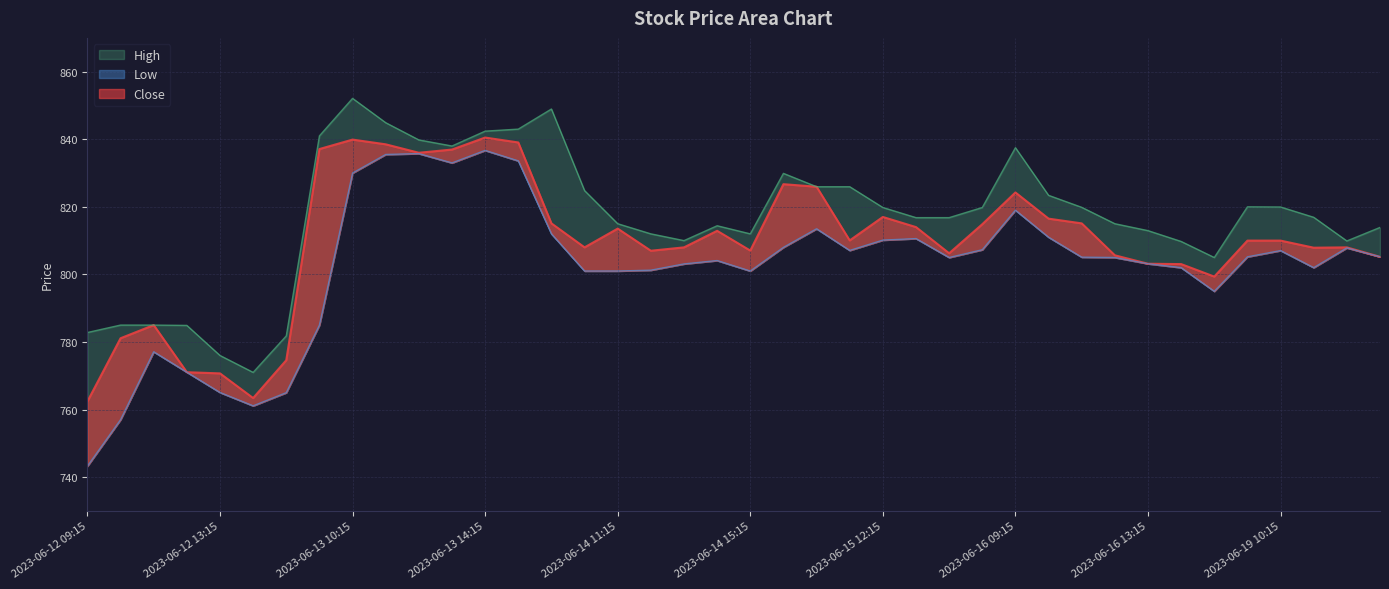

How many data points does each series have?

40